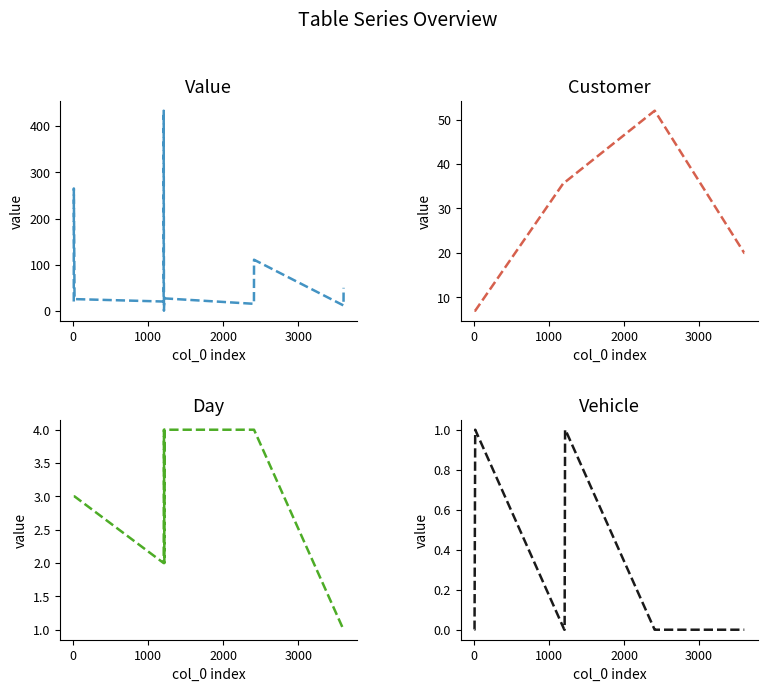

Is this an area chart (filled region under the line)?

No